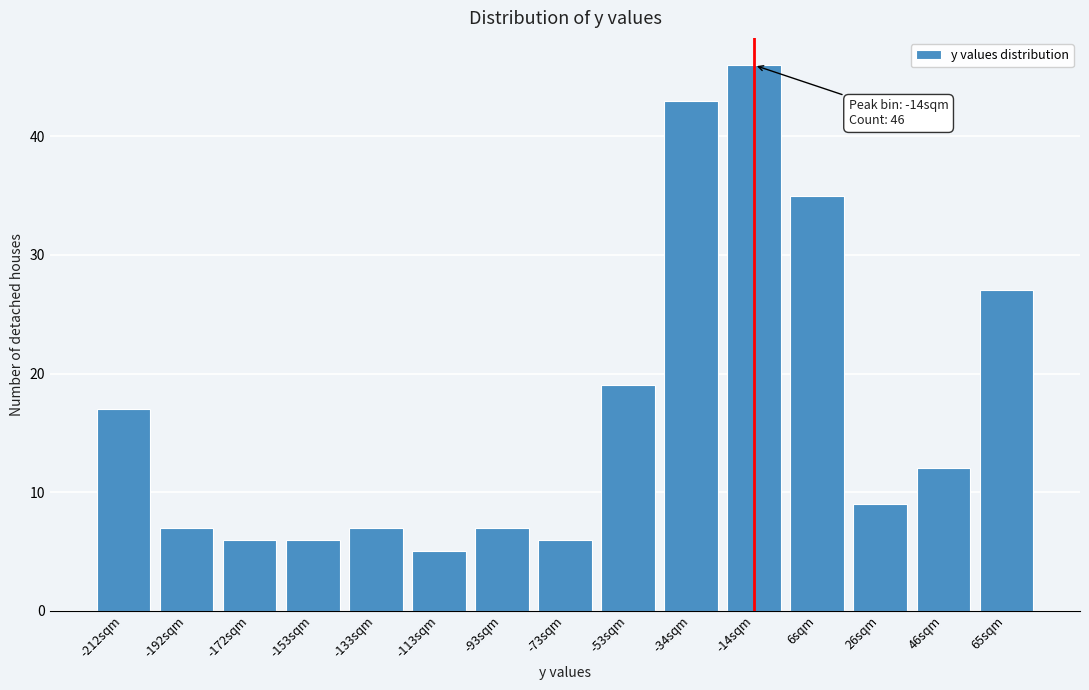

Reading right to left, extract all data points from this chart.

65sqm=27	46sqm=12	26sqm=9	6sqm=35	-14sqm=46	-34sqm=43	-53sqm=19	-73sqm=6	-93sqm=7	-113sqm=5	-133sqm=7	-153sqm=6	-172sqm=6	-192sqm=7	-212sqm=17